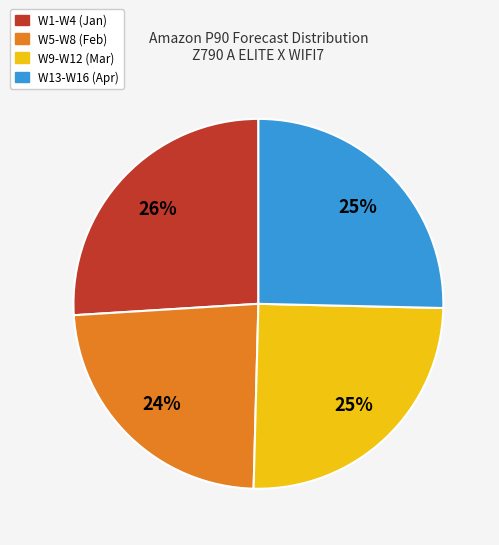

How many slices are in this pie chart?

4